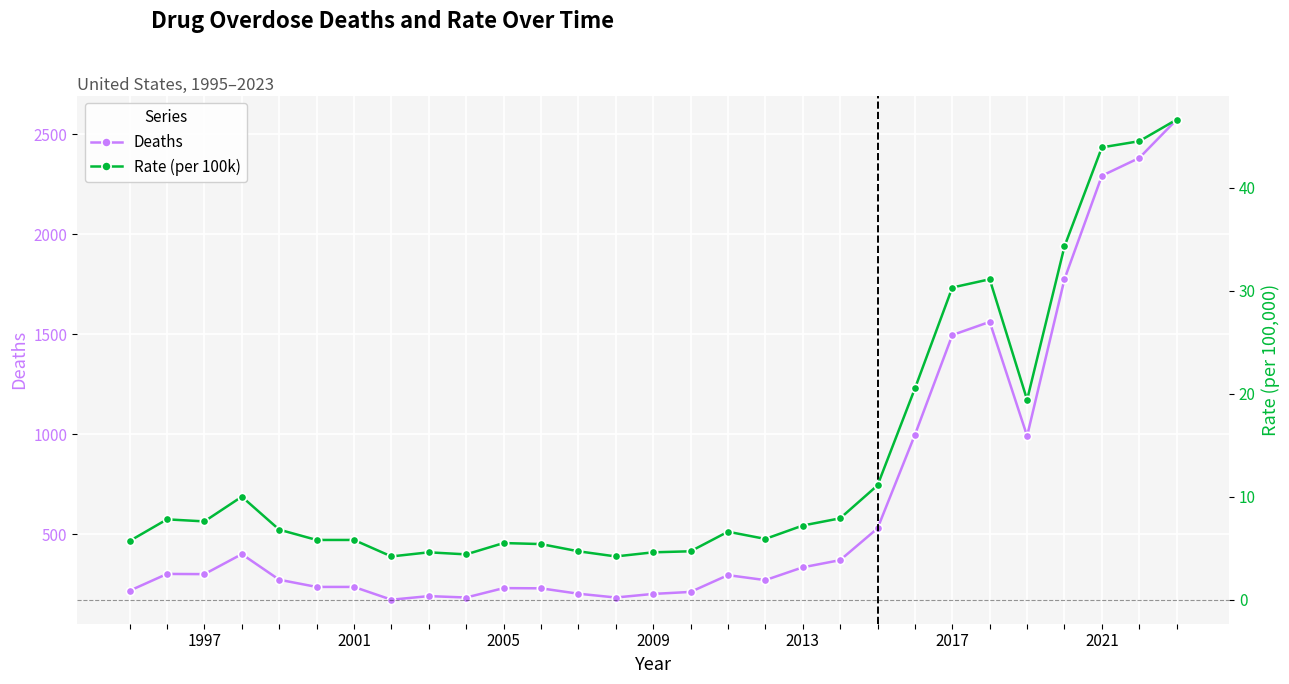

At how many categories does at least one series exceed 859?

8